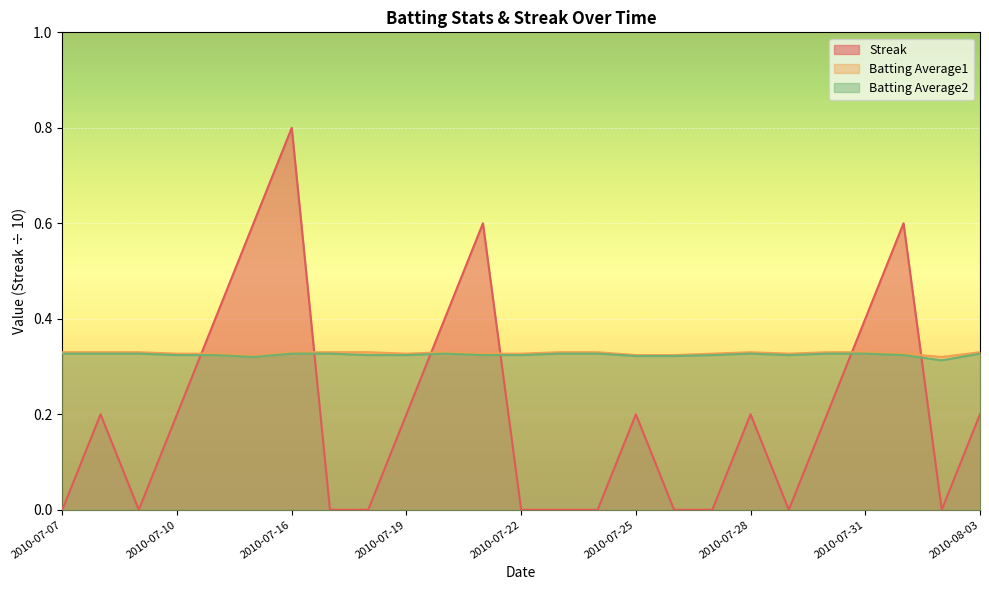

Is the value of Streak at 2010-07-24 greater than the value of Batting Average2 at 2010-07-18?

No